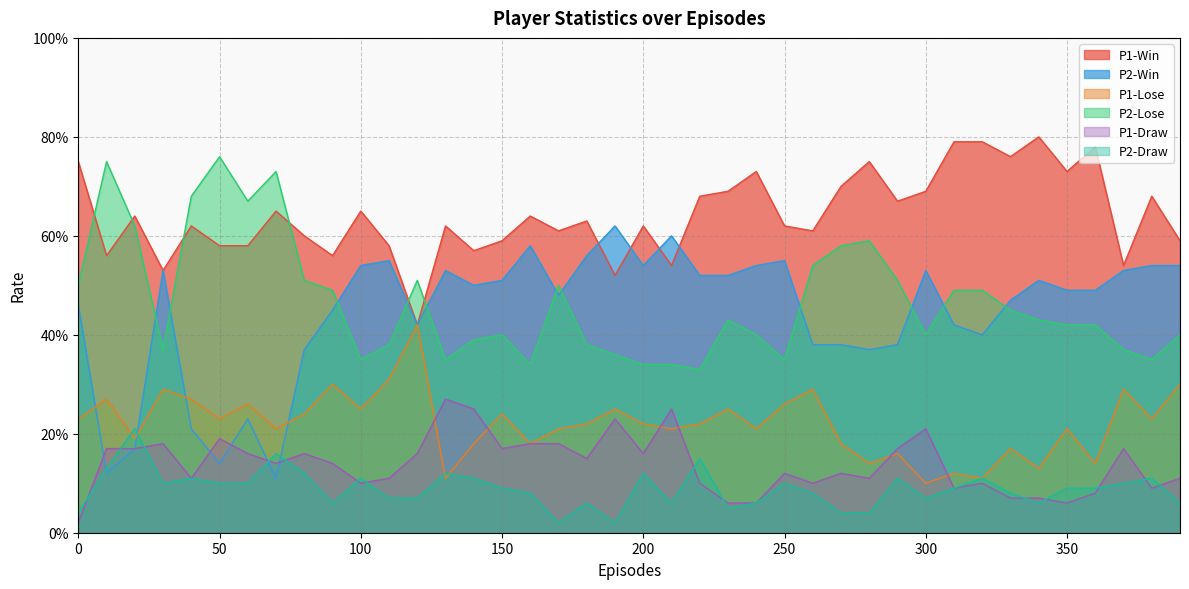

How many lines are shown in the chart?

6